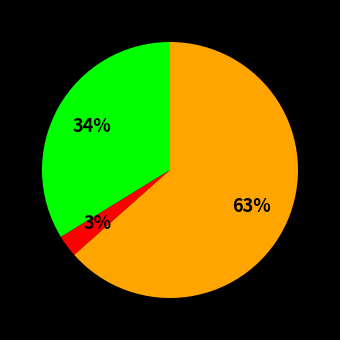

To the nearest percent, what is the average slice percentage?

33%